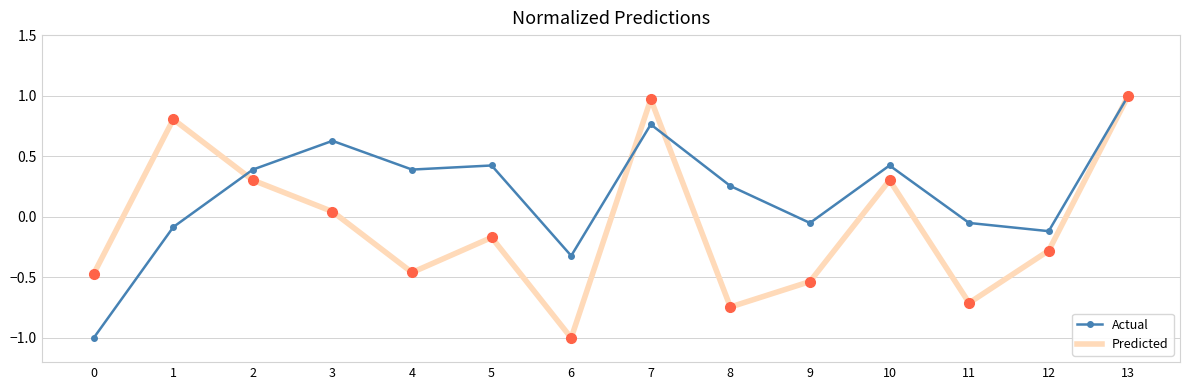

Read the Actual value at 2.

0.4